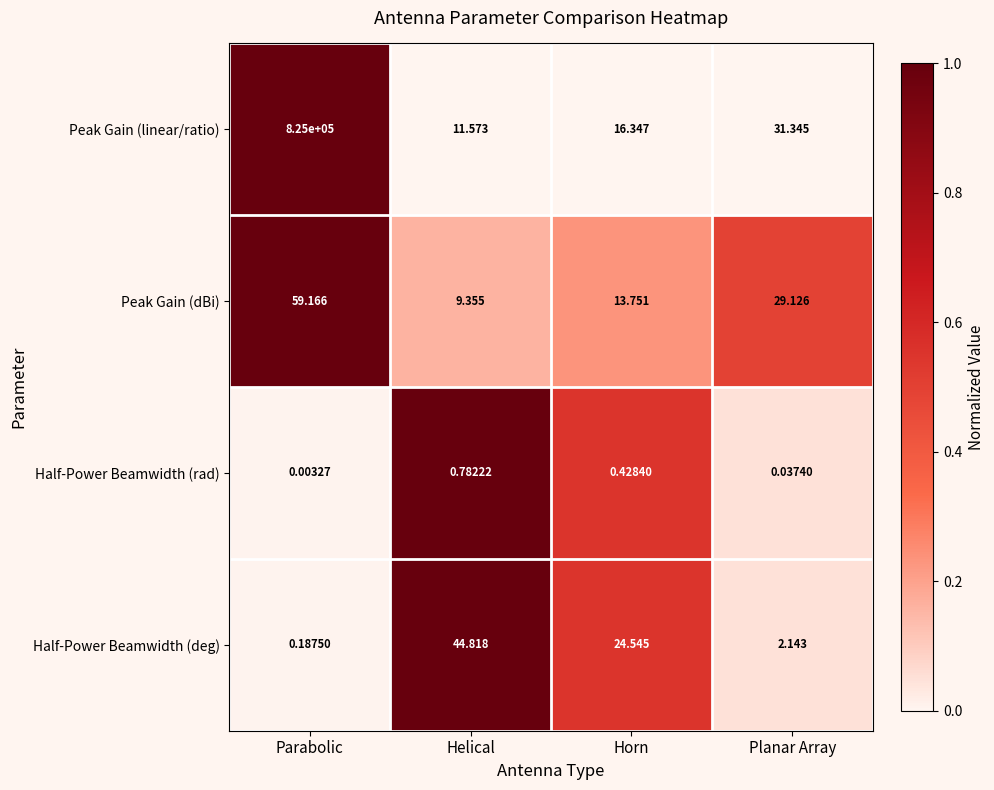

Where is Half-Power Beamwidth (deg) nearest to the value 22?

Horn